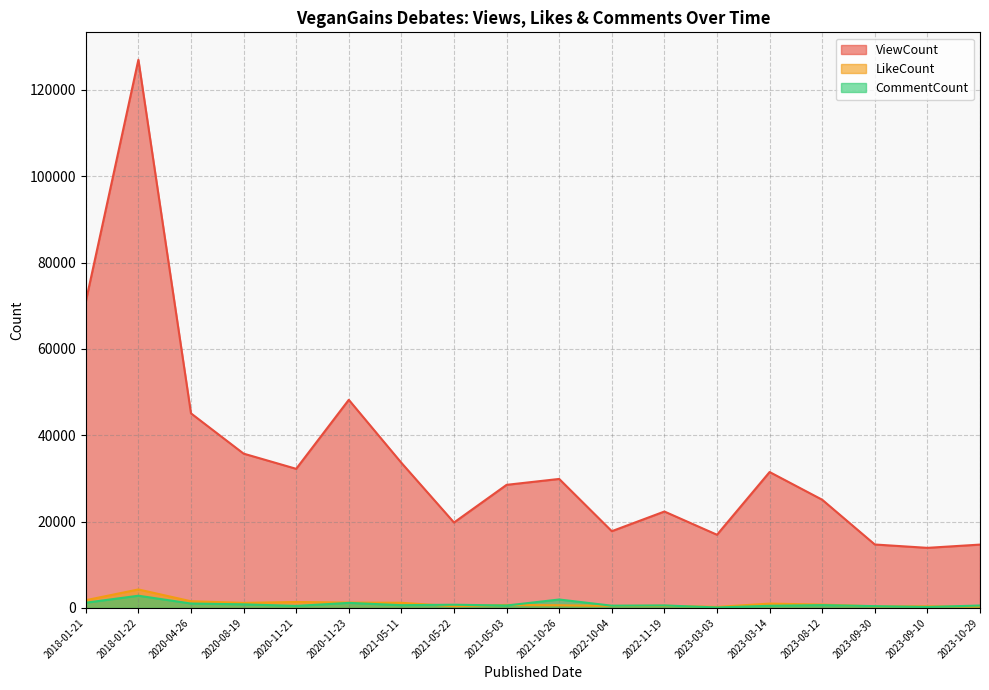

True or false: CommentCount has more than 0 points higher than both neighbors.

True